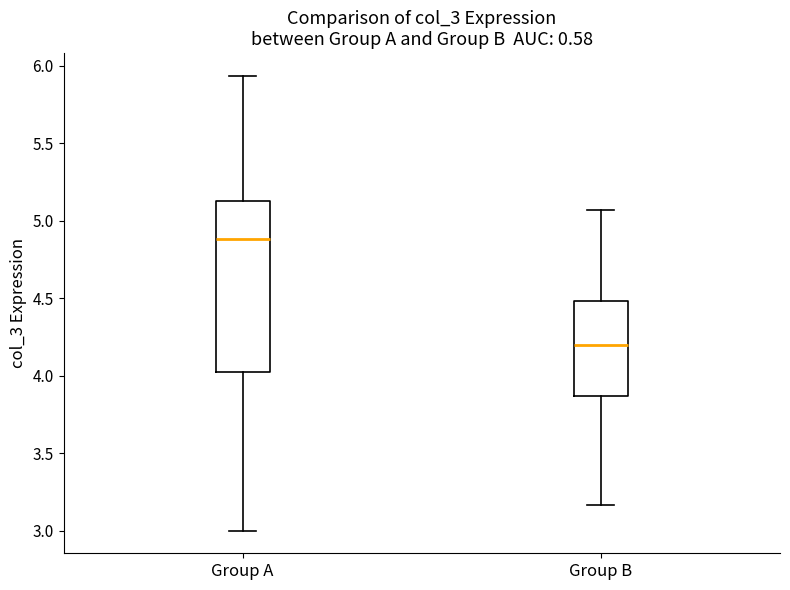

Which box is the tallest, from its lower edge to its upper edge?

Group A